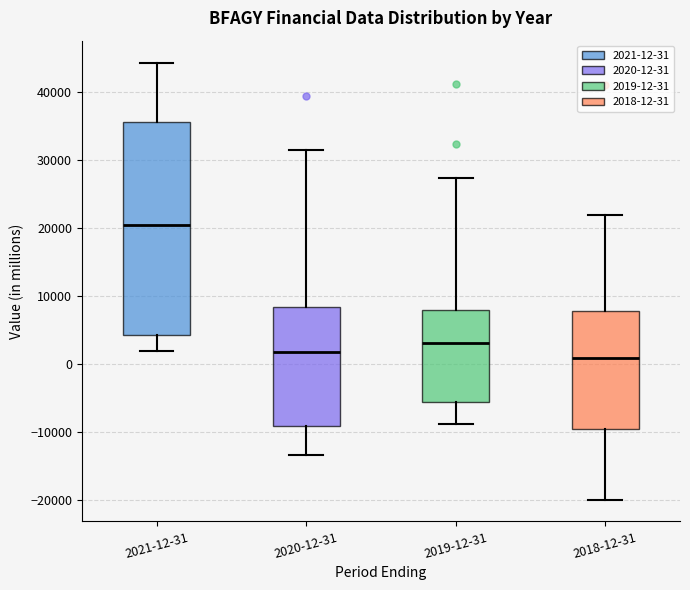

Where is the upper edge of the box for 2019-12-31 on the y-axis? The values are not printed on the chart, so give them approximately, as read against the axis.

8000